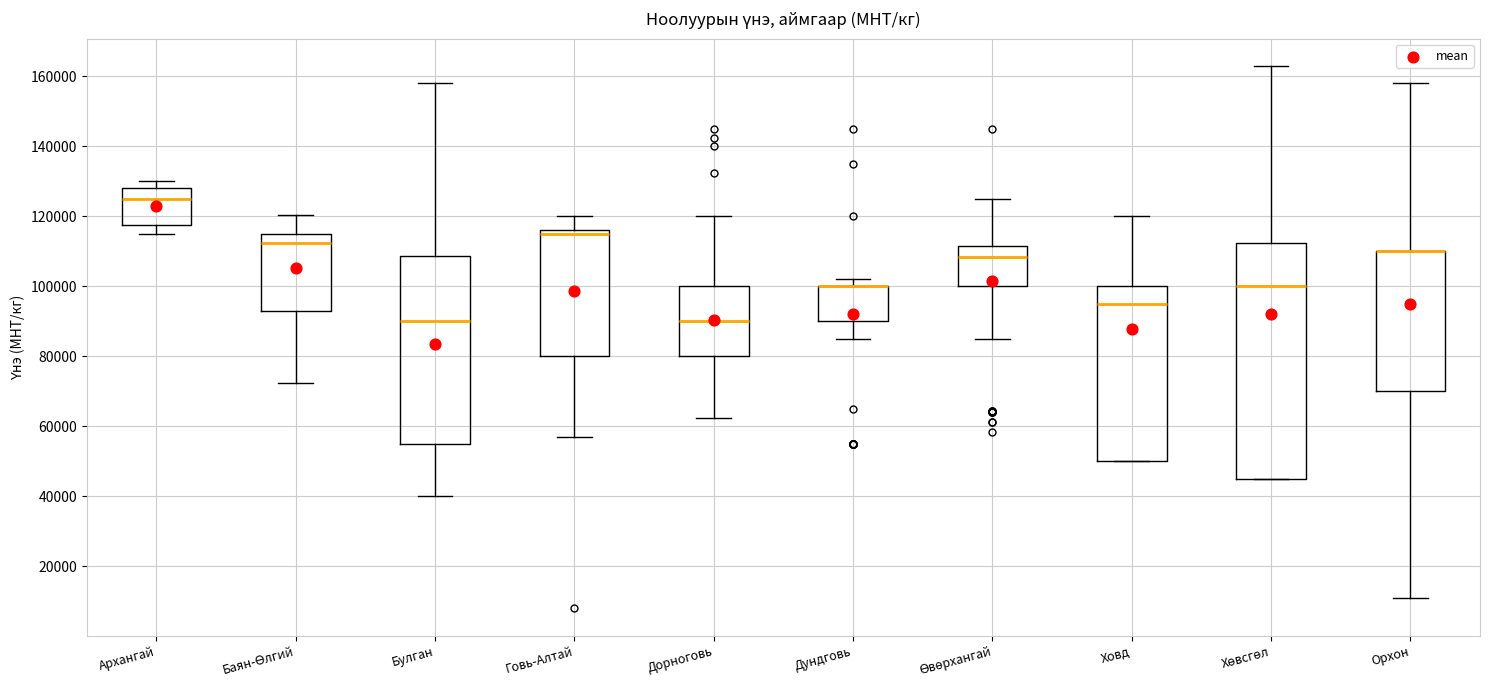

Reading left to right, transcribe this box plot: for each box, give where its median line is, the range the box spans, and where its two whiskers end, as read against the y-axis. The values are not printed on the chart, so give them approximately, as read against the axis.

Архангай: median 126000, box 118000 to 128000, whiskers 116000 to 130000
Баян-Өлгий: median 112000, box 92000 to 116000, whiskers 72000 to 120000
Булган: median 90000, box 56000 to 108000, whiskers 40000 to 158000
Говь-Алтай: median 116000 (just below the box's upper edge), box 80000 to 116000, whiskers 58000 to 120000
Дорноговь: median 90000, box 80000 to 100000, whiskers 62000 to 120000
Дундговь: median 100000 (drawn on the box's upper edge), box 90000 to 100000, whiskers 86000 to 102000
Өвөрхангай: median 108000, box 100000 to 112000, whiskers 86000 to 126000
Ховд: median 96000, box 50000 to 100000, whiskers 50000 to 120000
Хөвсгөл: median 100000, box 46000 to 112000, whiskers 46000 to 164000
Орхон: median 110000 (drawn on the box's upper edge), box 70000 to 110000, whiskers 12000 to 158000